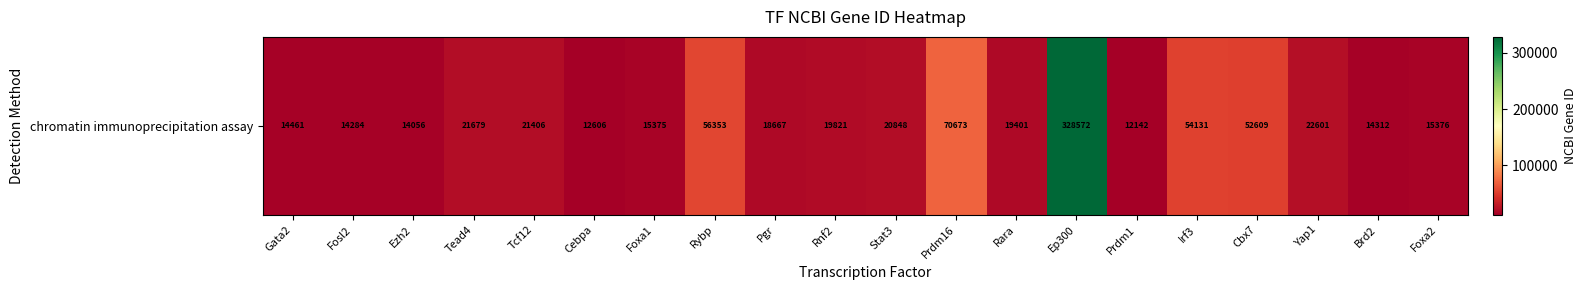

Between Gata2 and Pgr, which is larger?

Pgr